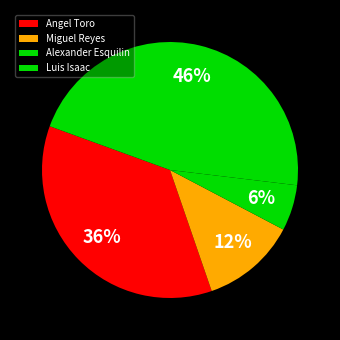

How many segments does this pie chart have?

4